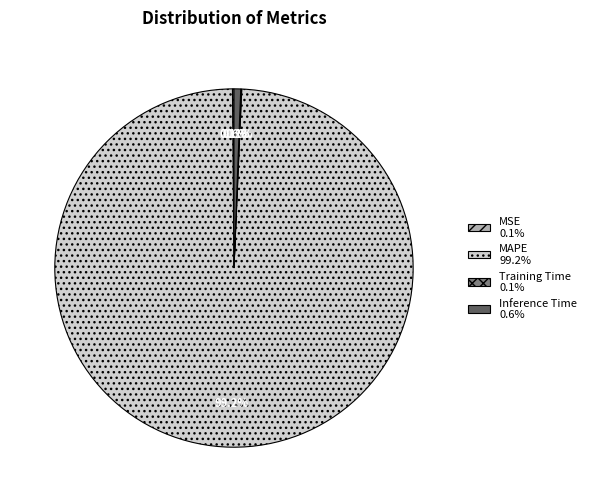

Is there a majority slice in this chart?

Yes